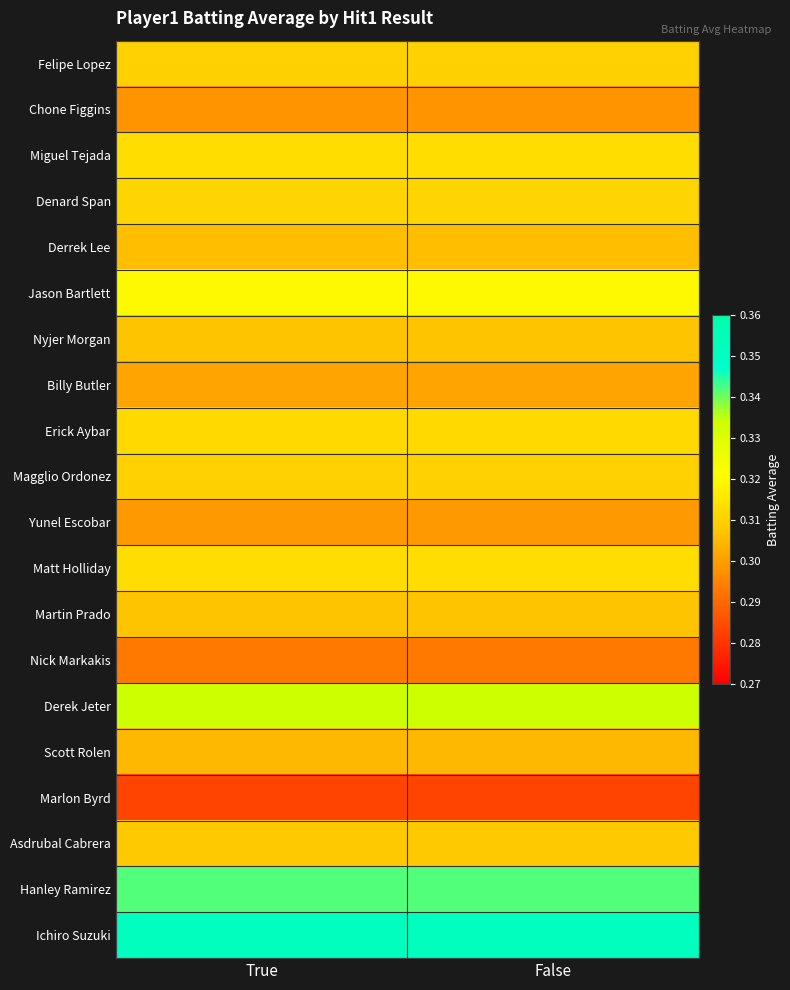

Reading left to right, transcribe all the data shown in this chart.

Felipe Lopez: True=0.3	False=0.3
Chone Figgins: True=0.3	False=0.3
Miguel Tejada: True=0.3	False=0.3
Denard Span: True=0.3	False=0.3
Derrek Lee: True=0.3	False=0.3
Jason Bartlett: True=0.3	False=0.3
Nyjer Morgan: True=0.3	False=0.3
Billy Butler: True=0.3	False=0.3
Erick Aybar: True=0.3	False=0.3
Magglio Ordonez: True=0.3	False=0.3
Yunel Escobar: True=0.3	False=0.3
Matt Holliday: True=0.3	False=0.3
Martin Prado: True=0.3	False=0.3
Nick Markakis: True=0.3	False=0.3
Derek Jeter: True=0.3	False=0.3
Scott Rolen: True=0.3	False=0.3
Marlon Byrd: True=0.3	False=0.3
Asdrubal Cabrera: True=0.3	False=0.3
Hanley Ramirez: True=0.3	False=0.3
Ichiro Suzuki: True=0.4	False=0.4